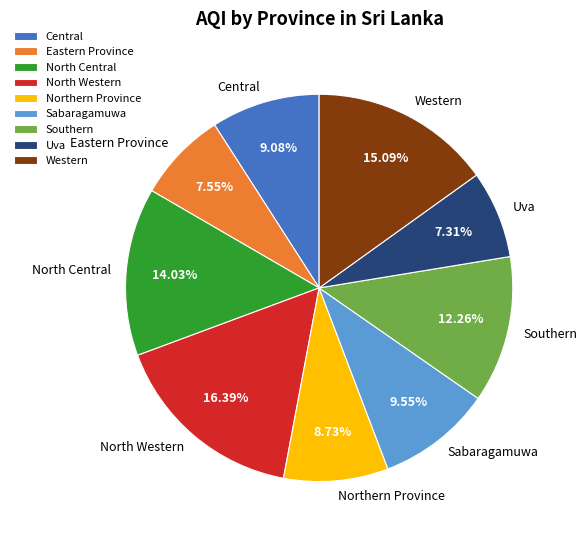

Which has a higher value, North Central or Uva?

North Central